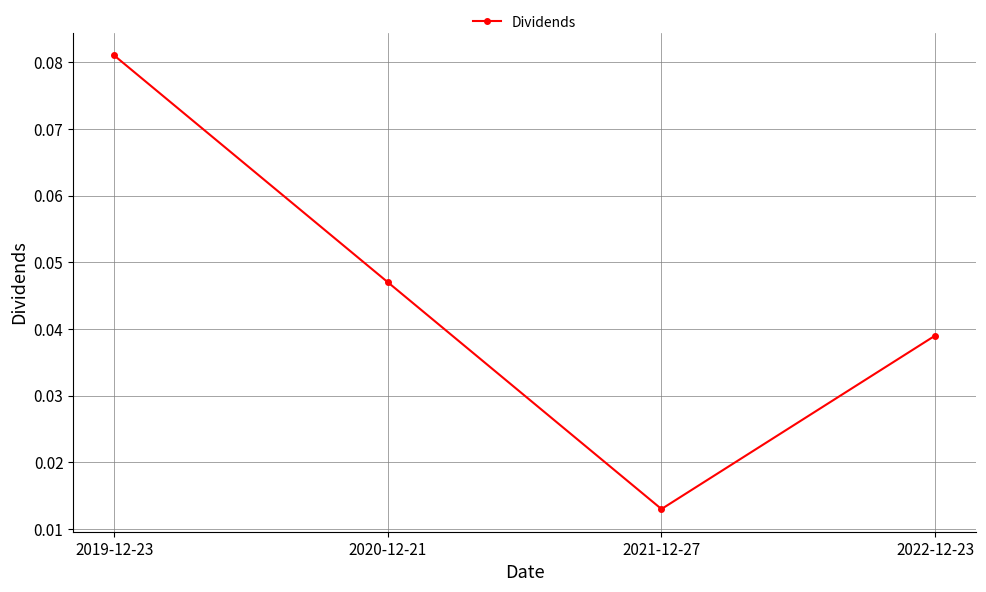

Is it true that the value at 2022-12-23 is 0.1?

False